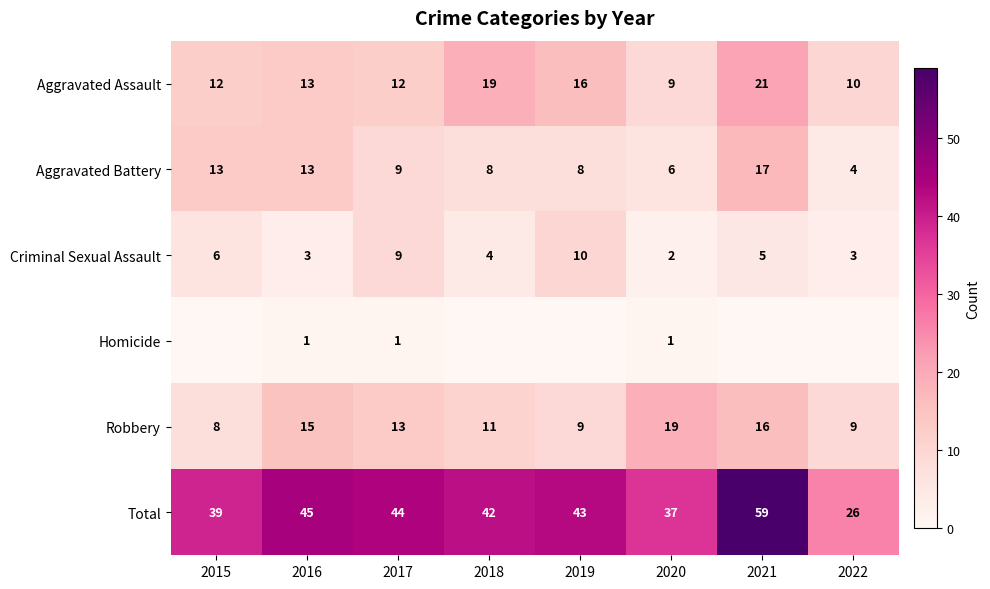

How many series are shown in this chart?

6